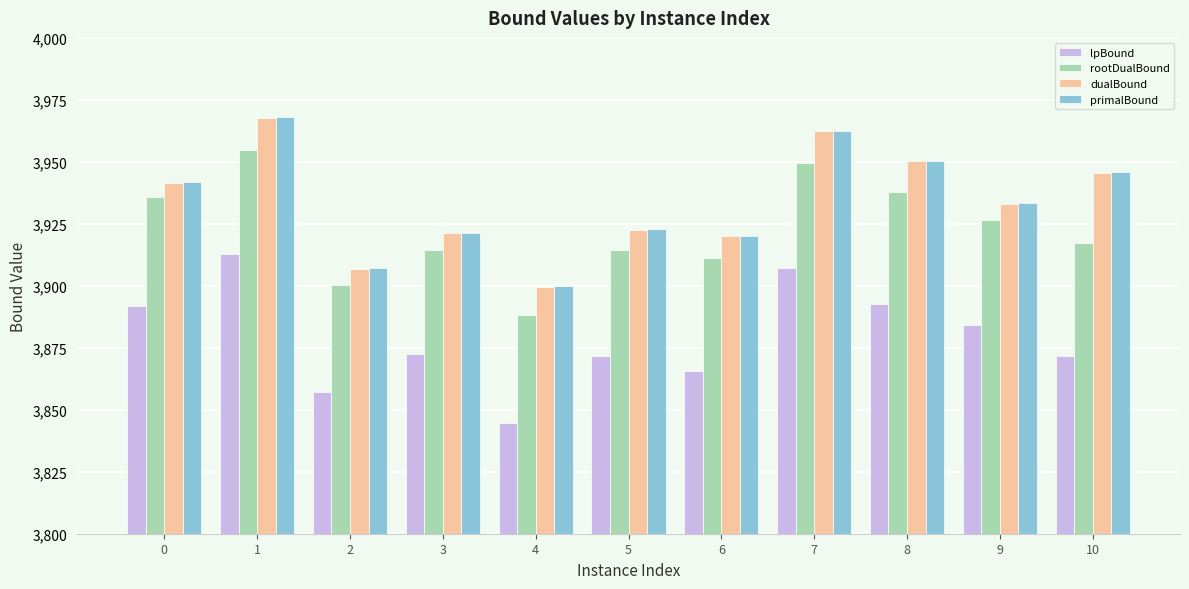

Which category has the highest value in the lpBound series?

1